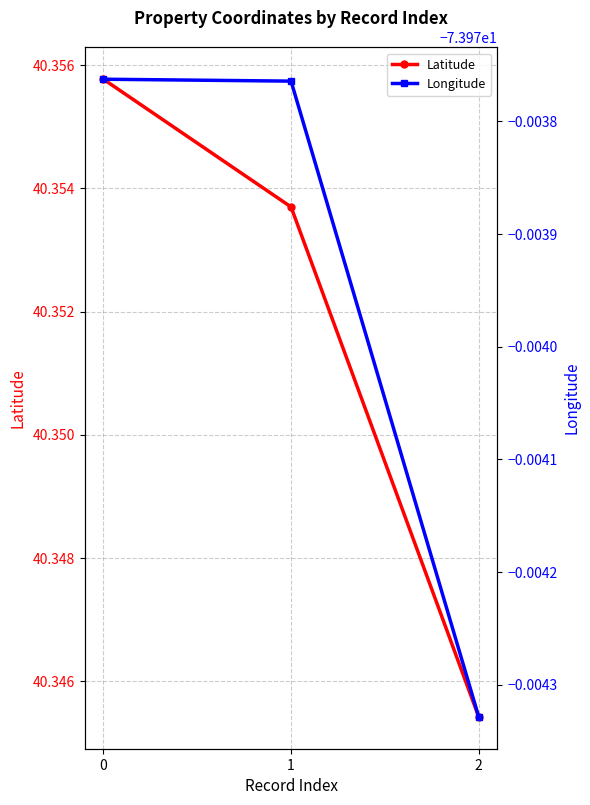

What is the sum of all Latitude values?

121.1